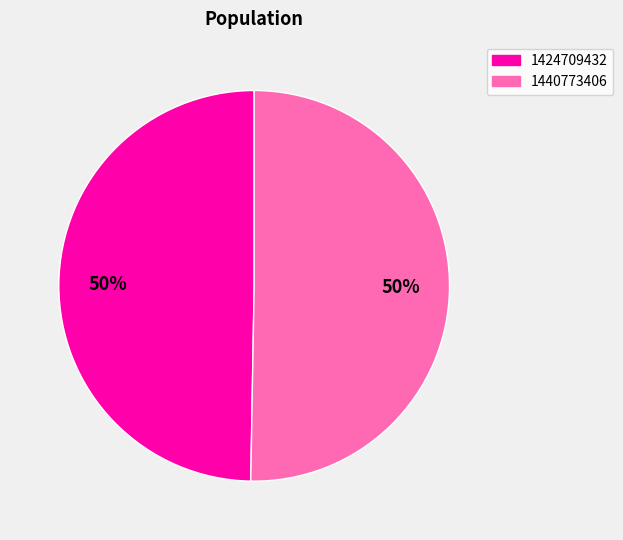

True or false: 1440773406 accounts for 50% of the total.

True